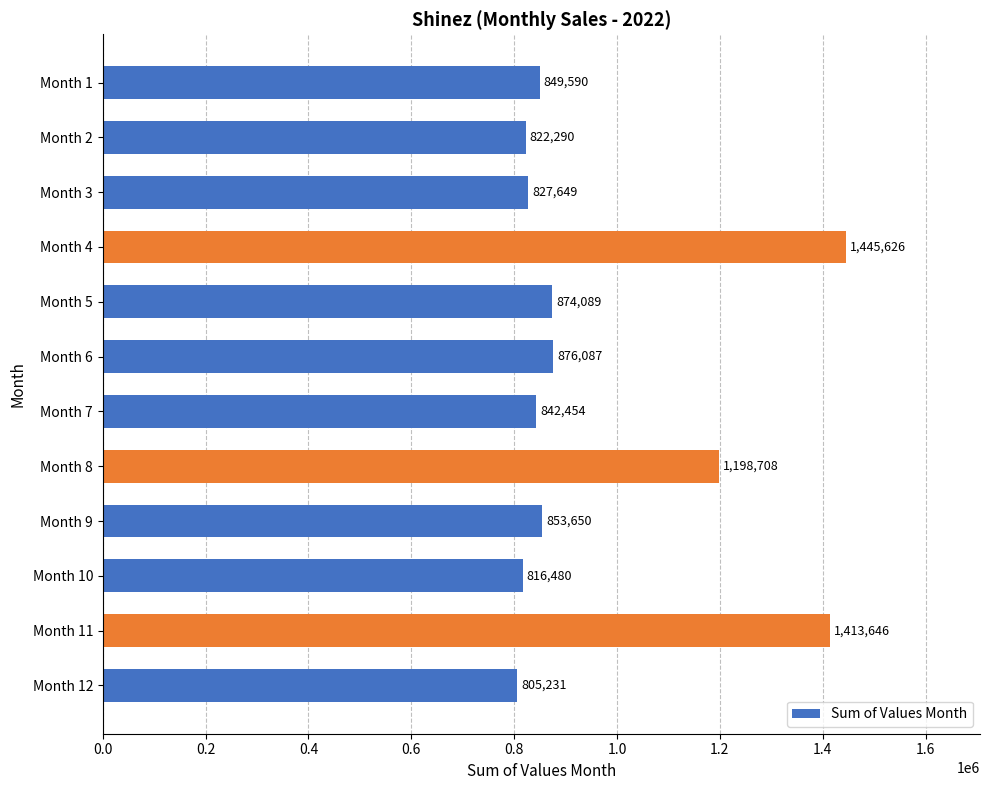

What is the approximate value at Month 8, to the nearest 10?

1198710